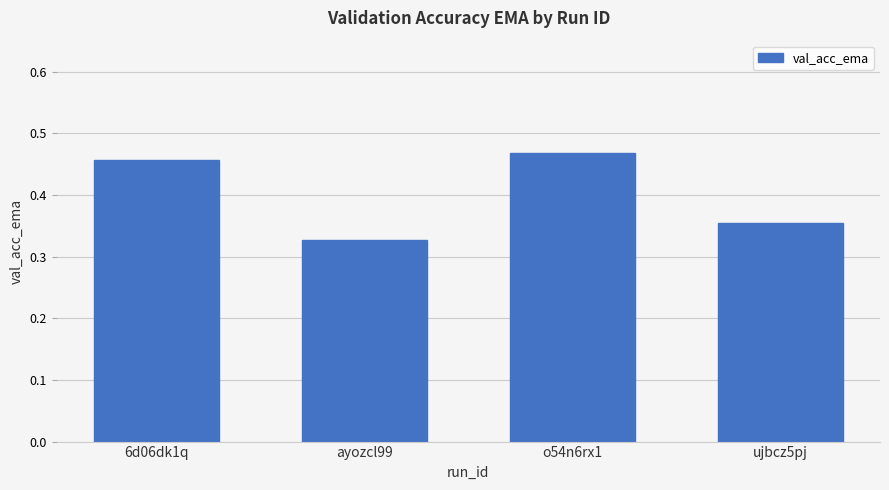

At which category does the chart reach its minimum across all series?

ayozcl99